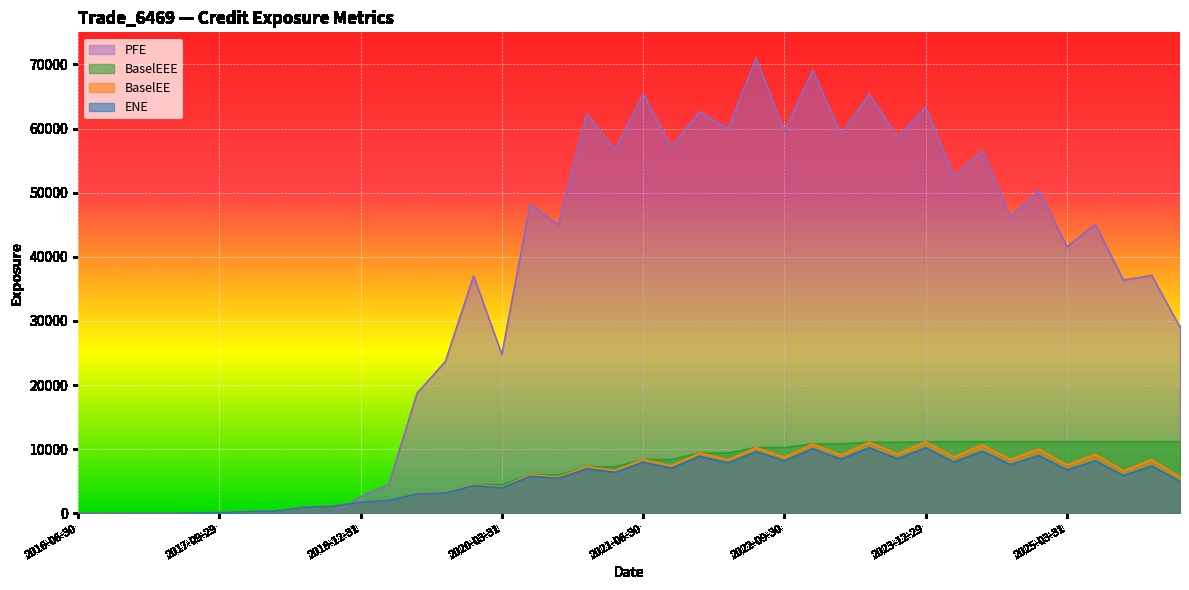

How many interior local valleys does the ENE series have?

13